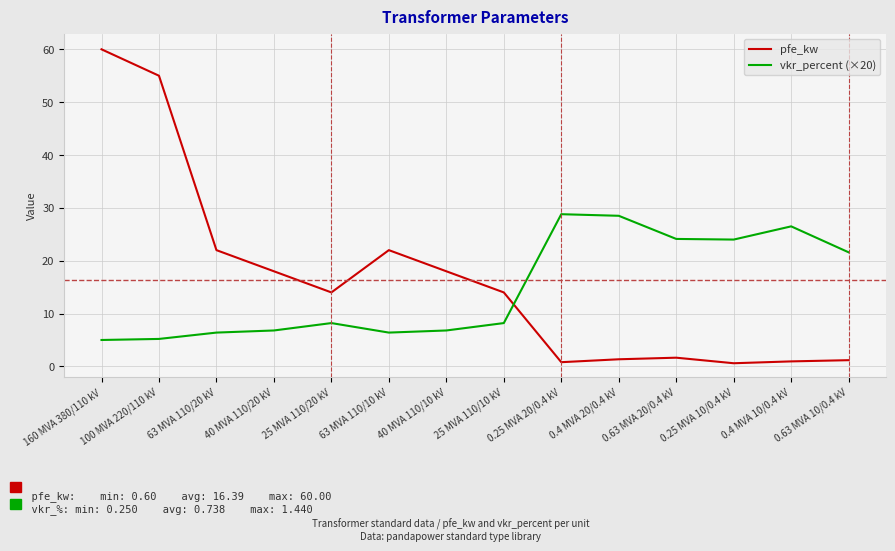

At which label is vkr_percent (×20) closest to 16?

0.63 MVA 10/0.4 kV